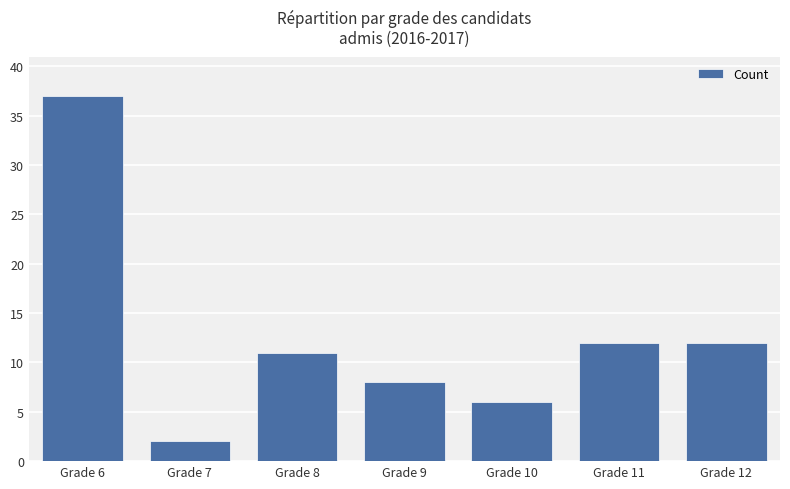

What is the minimum value shown in the chart?

2